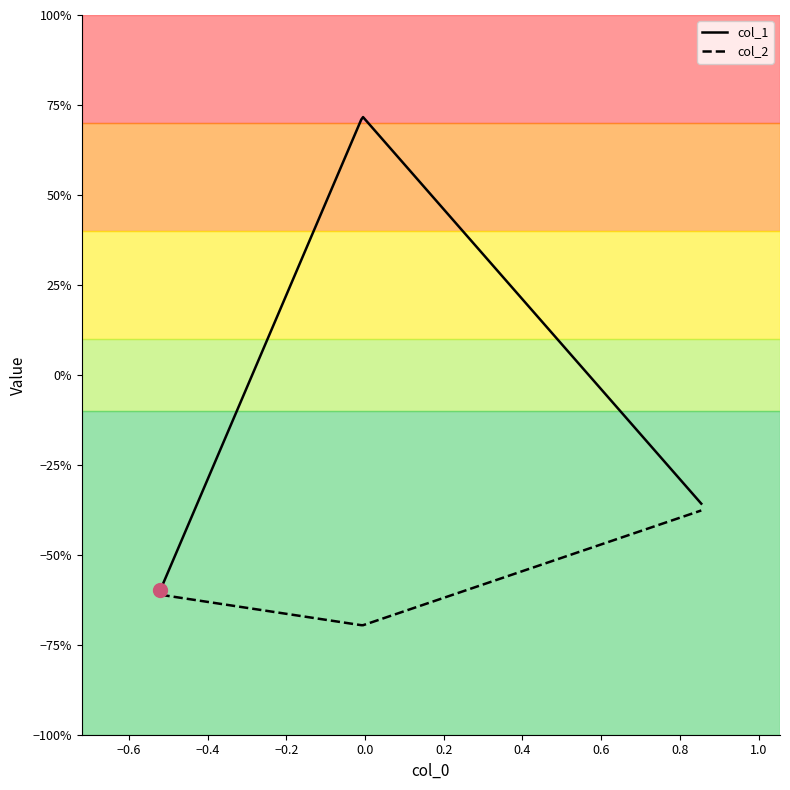

What is the value of the col_1 point at the 2nd from the left?

0.7